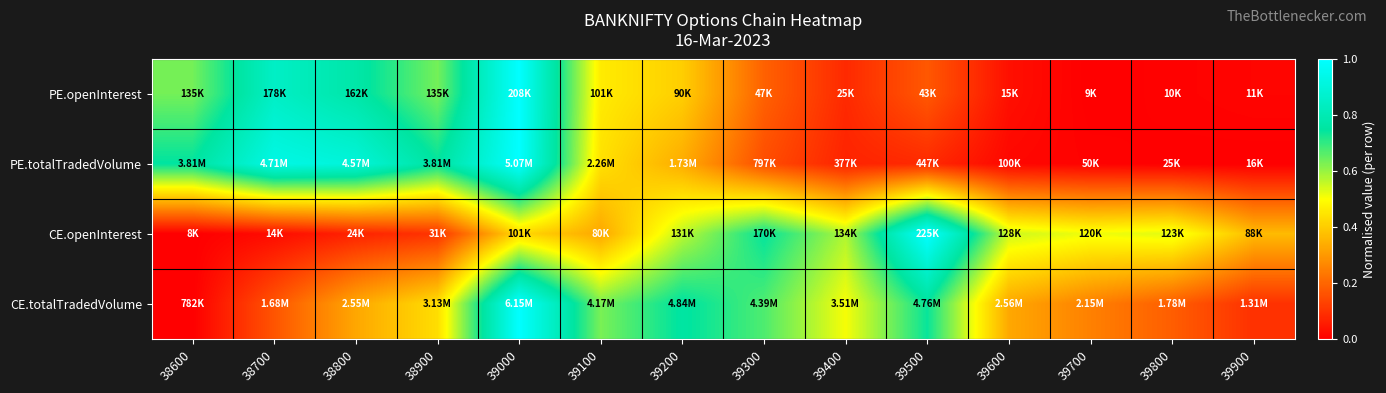

What is the maximum value shown in the chart?

1.0